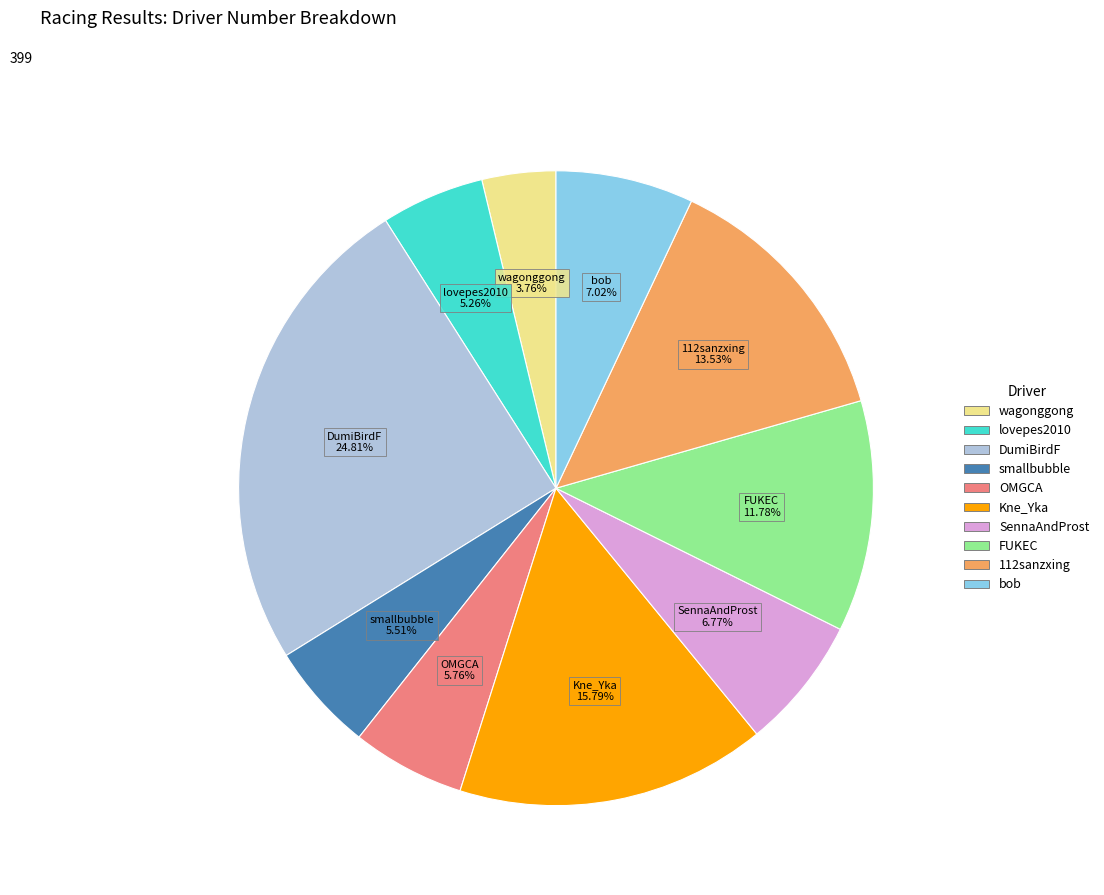

The SennaAndProst slice represents 7% of the pie. True or false?

True